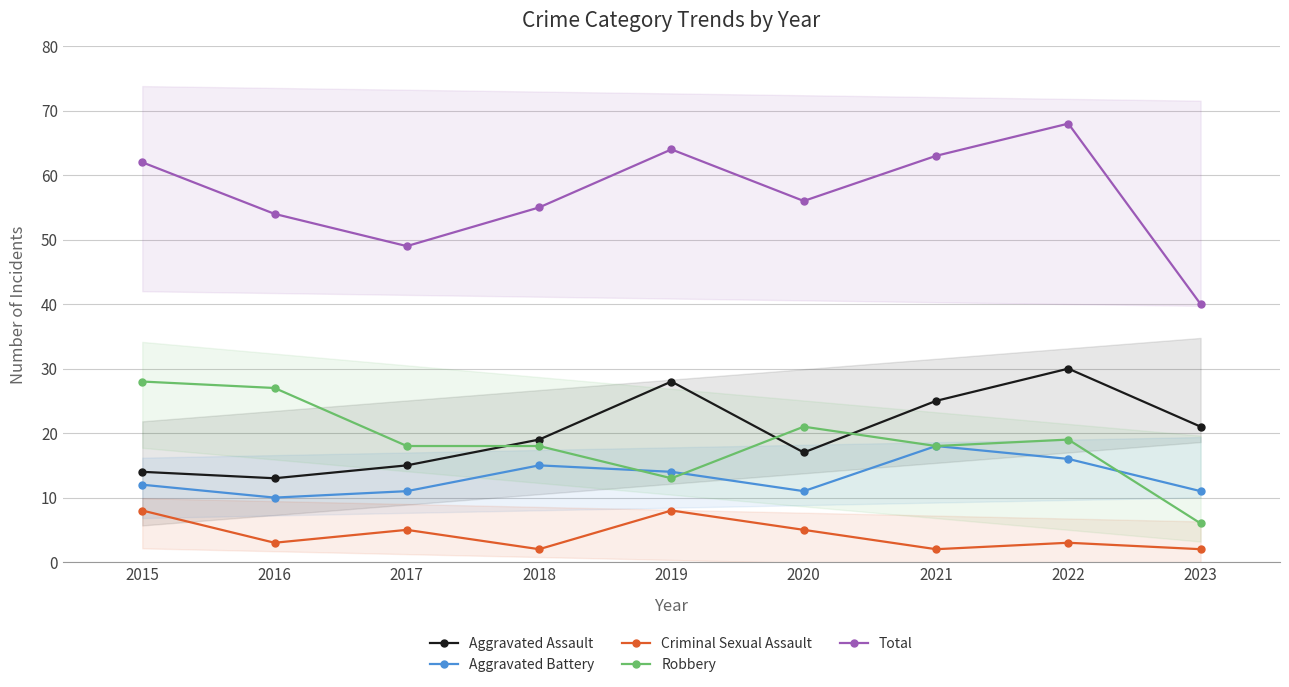

True or false: Robbery and Total intersect in this chart.

False